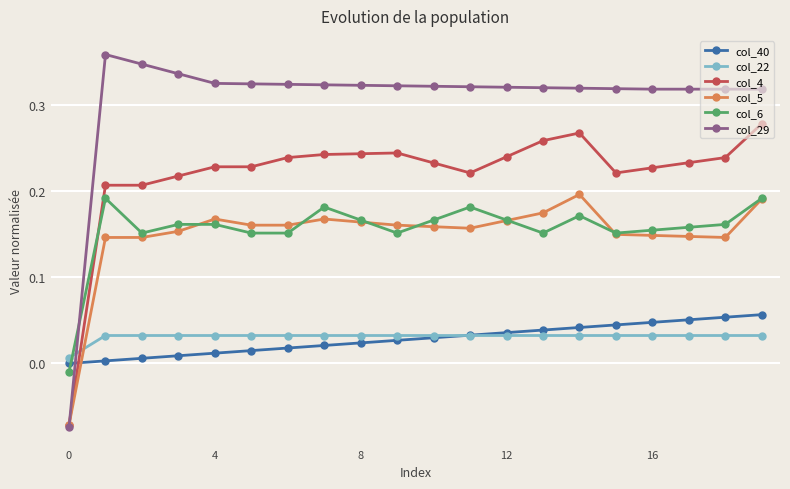

List the series in order of their peak value, lowest first.

col_22, col_40, col_6, col_5, col_4, col_29